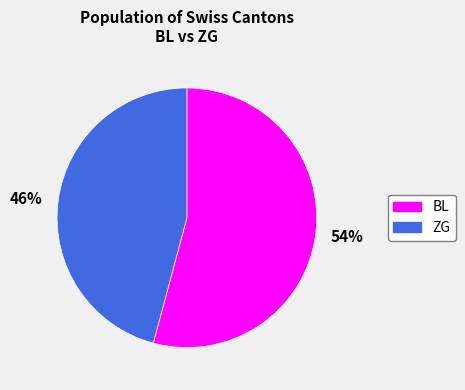

To the nearest percent, what is the combined percentage of 54% and 46%?

100%